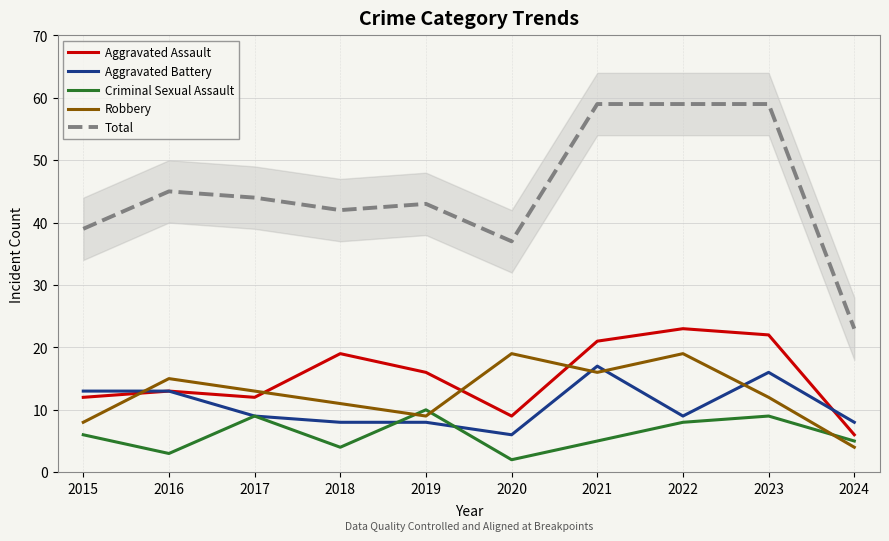

What is the difference between the maximum and minimum values in the Total series?

36